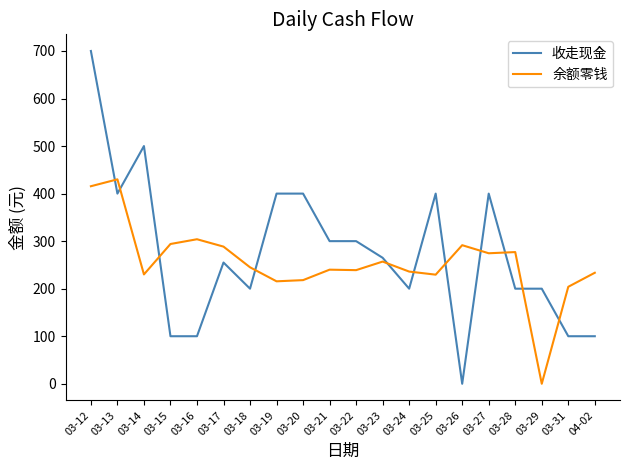

Which series has the largest total across all categories?

收走现金